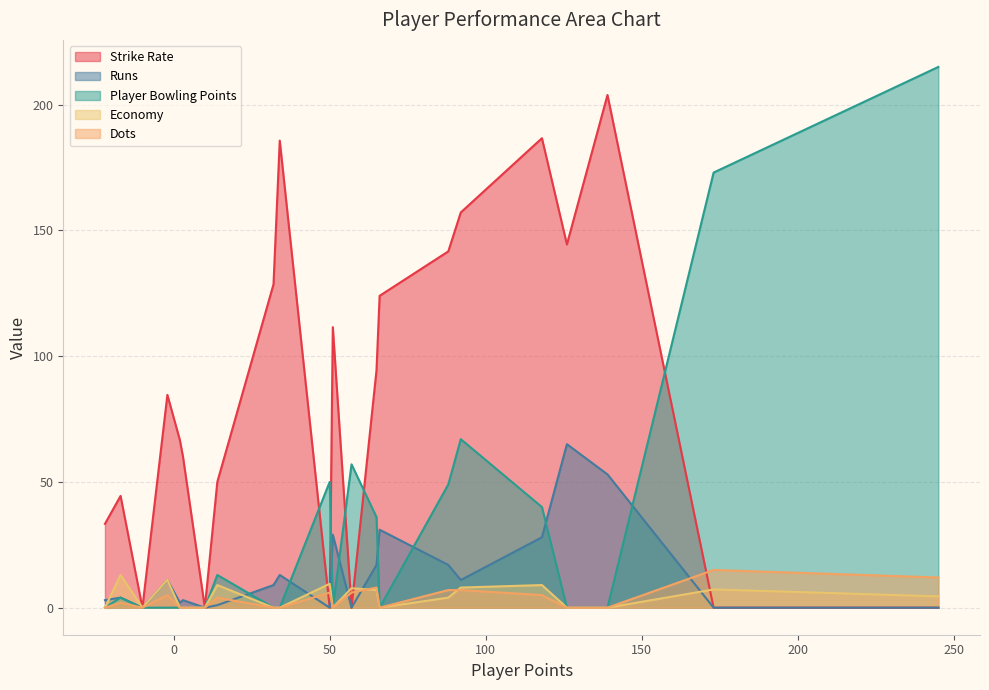

Which series has the largest total across all categories?

Strike Rate